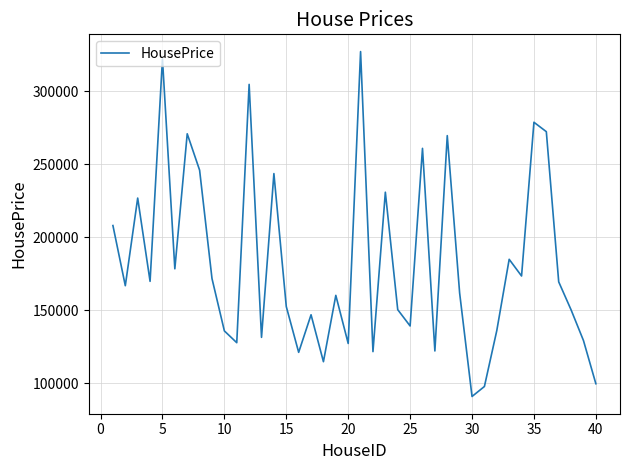

What is the maximum value shown in the chart?

327222.0